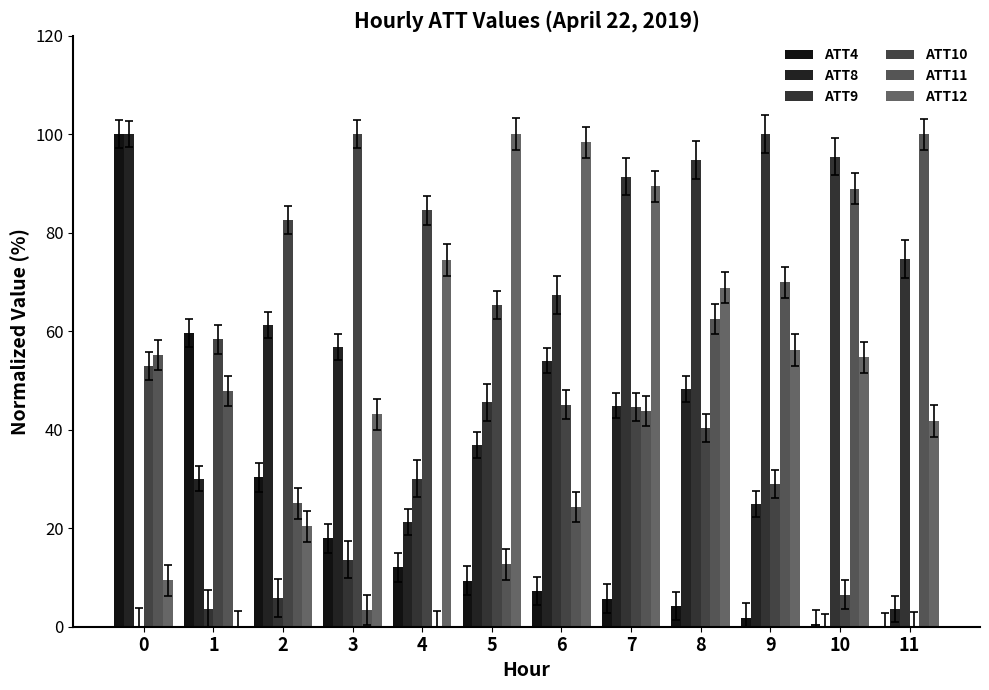

List the series in order of their peak value, highest first.

ATT4, ATT8, ATT9, ATT10, ATT11, ATT12